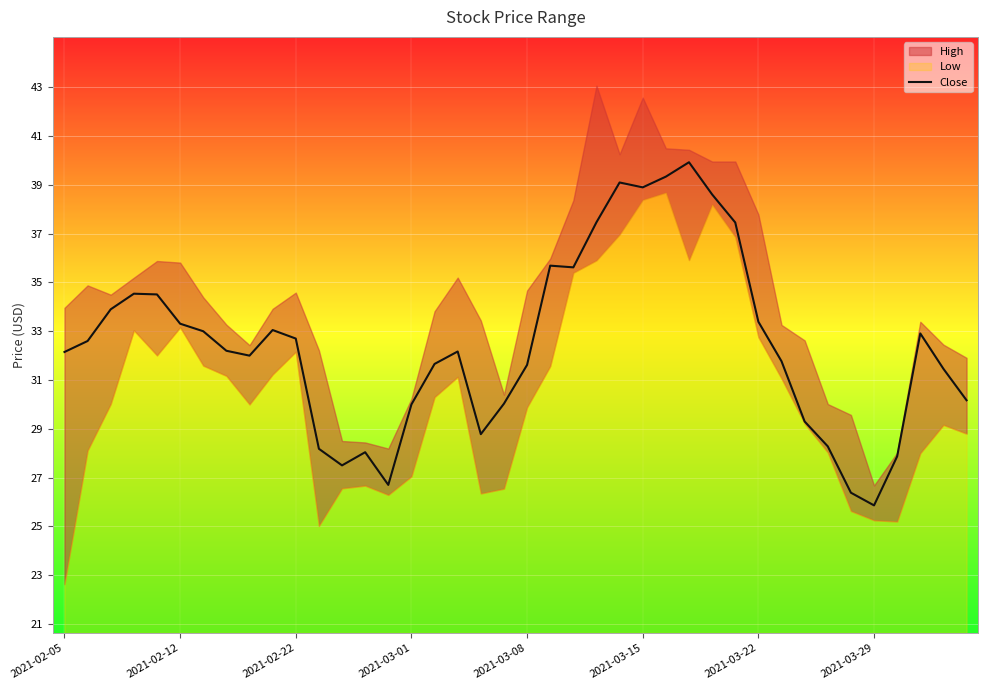

Where is the data nearest to the value 32?

8